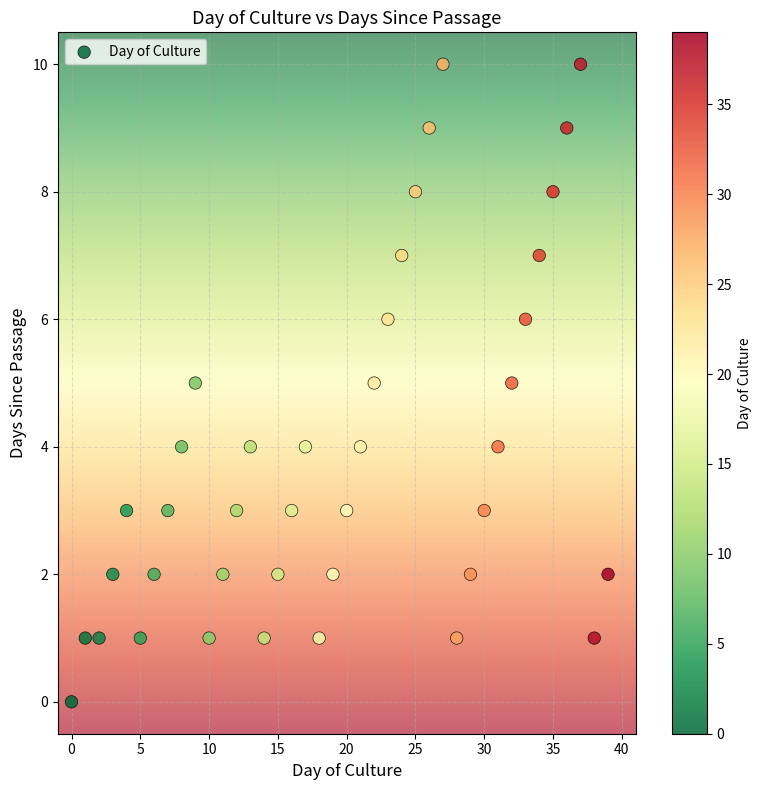

What is the range of Y values (max minus min)?

10